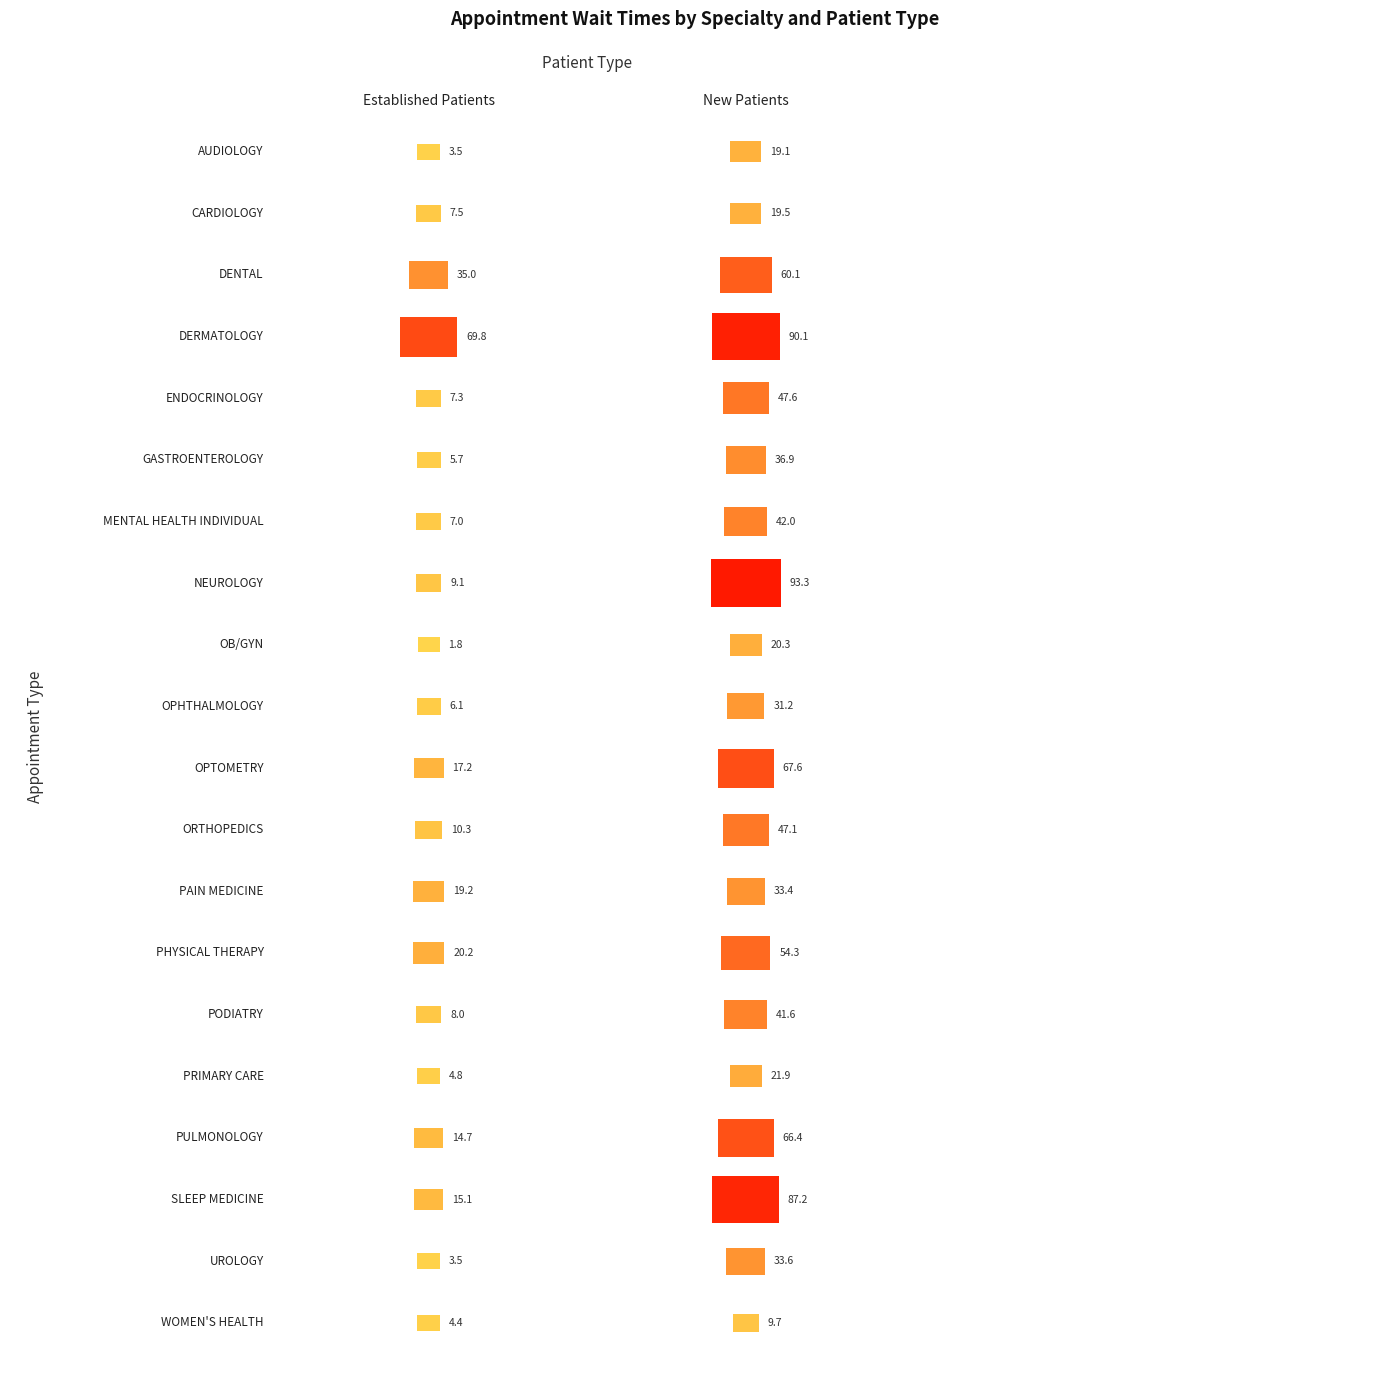

Where does the DERMATOLOGY series first go above 90?

1